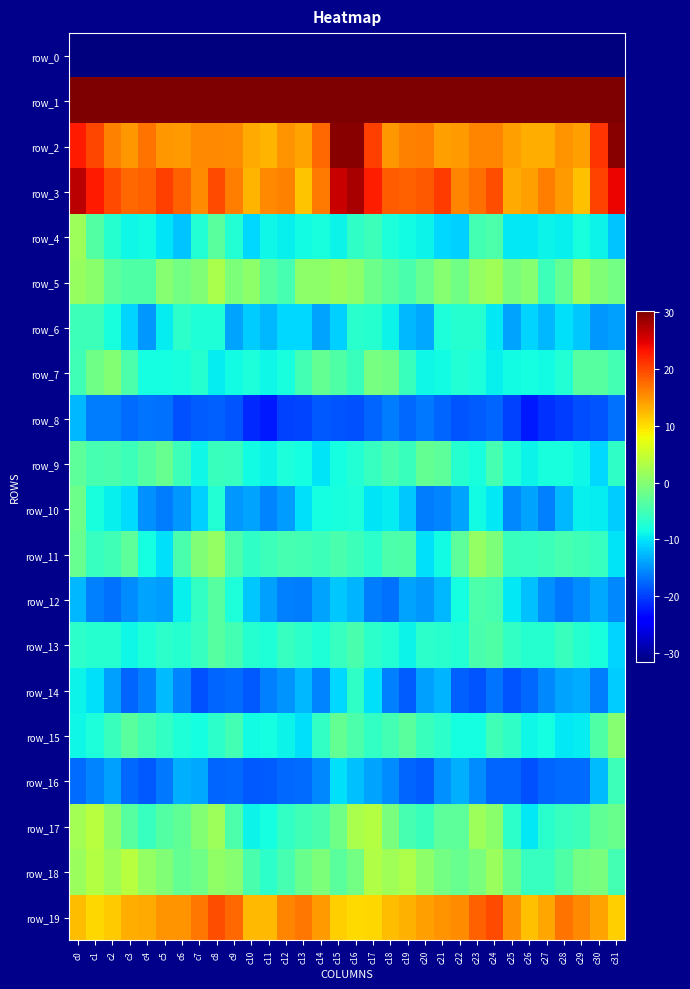

What is the approximate value of row_9 at c3?

-5.5